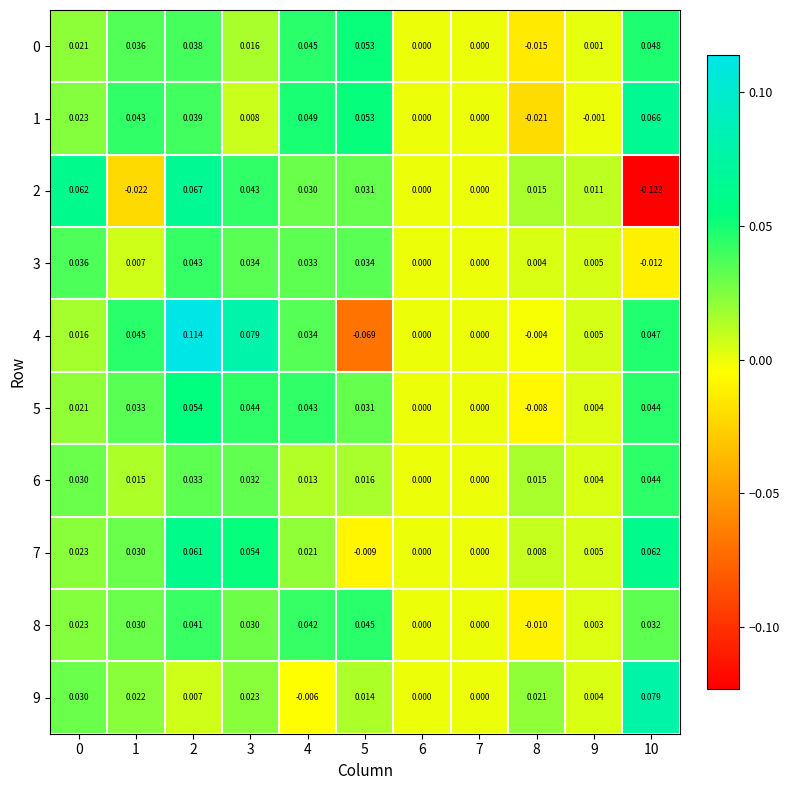

Is the value of 8 at 1 greater than the value of 7 at 3?

No